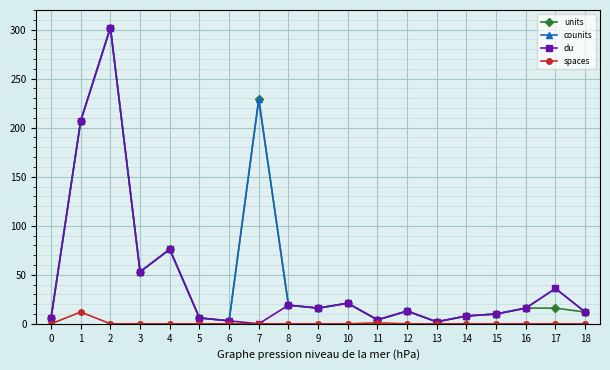

Is the value of du at 3 greater than the value of spaces at 9?

Yes